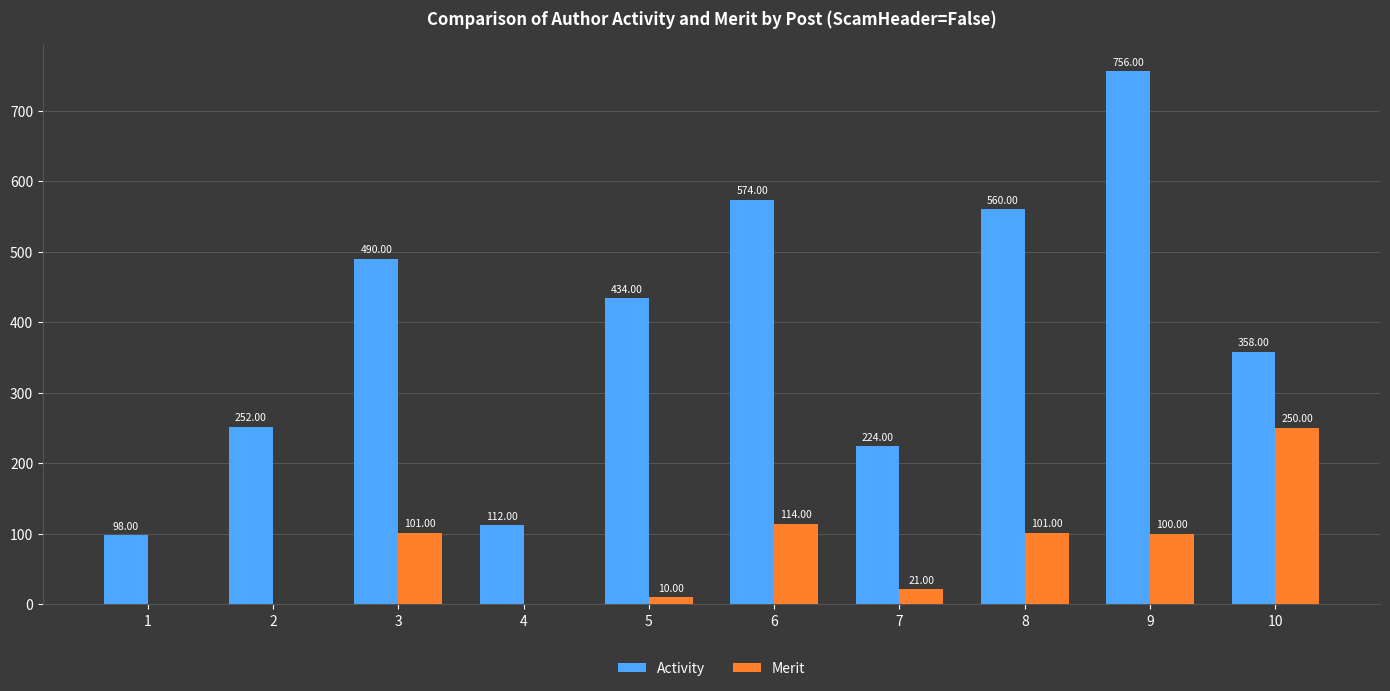

What is the average value of the Activity series?

386